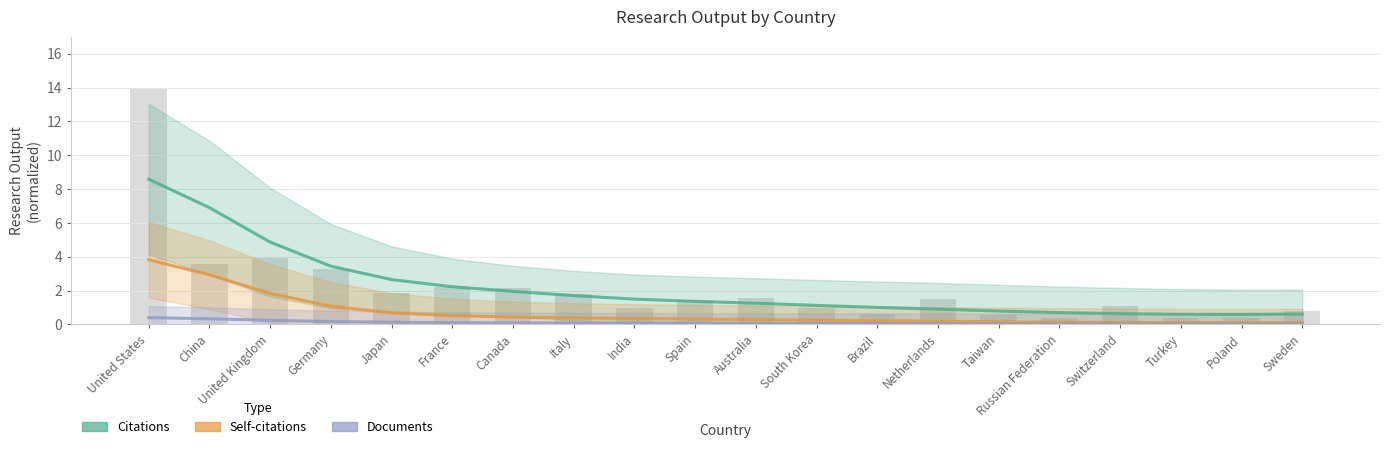

Which series changed the most between United Kingdom and Poland?

Citations